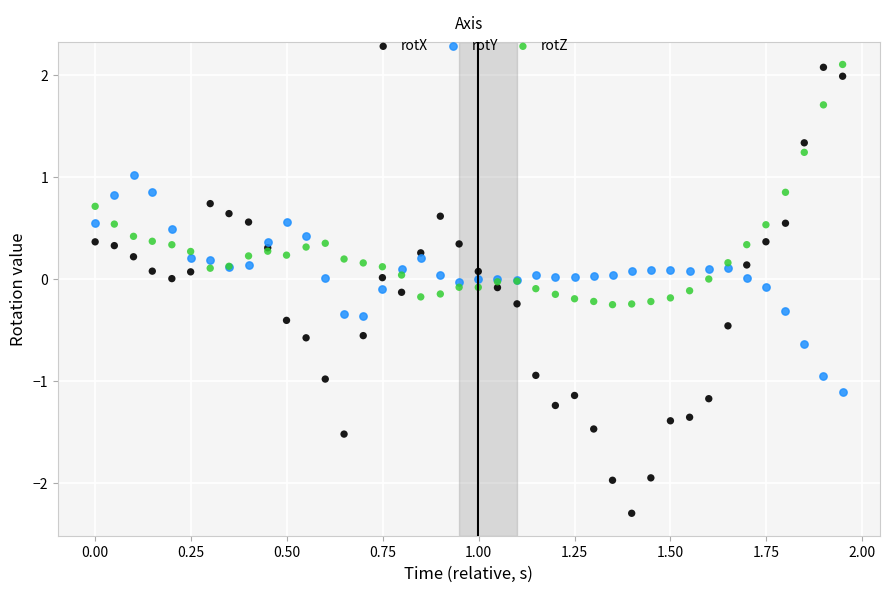

Which series reaches the minimum Y coordinate?

rotX